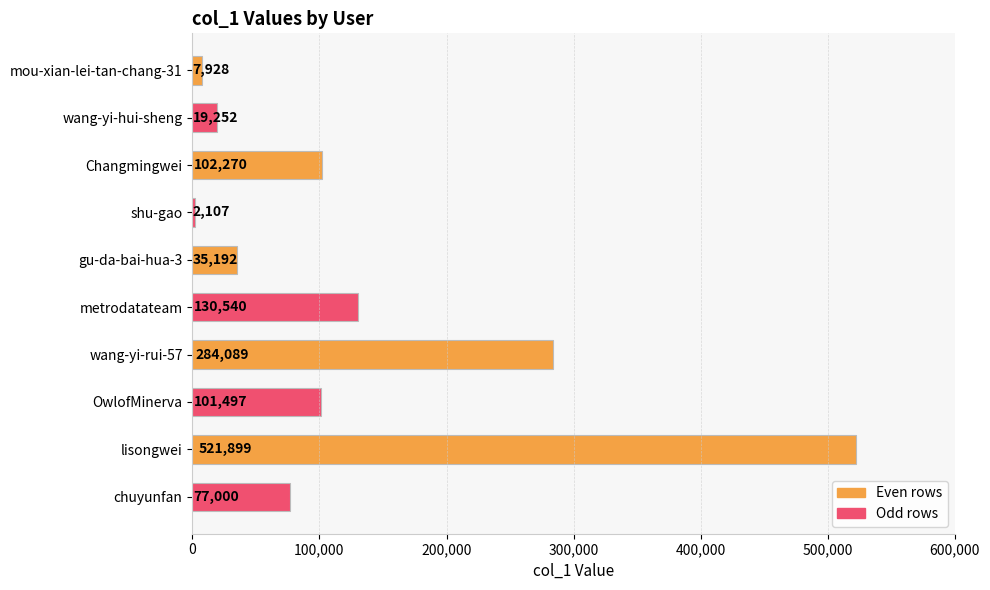

What is the change in value from Changmingwei to wang-yi-rui-57?

+181819